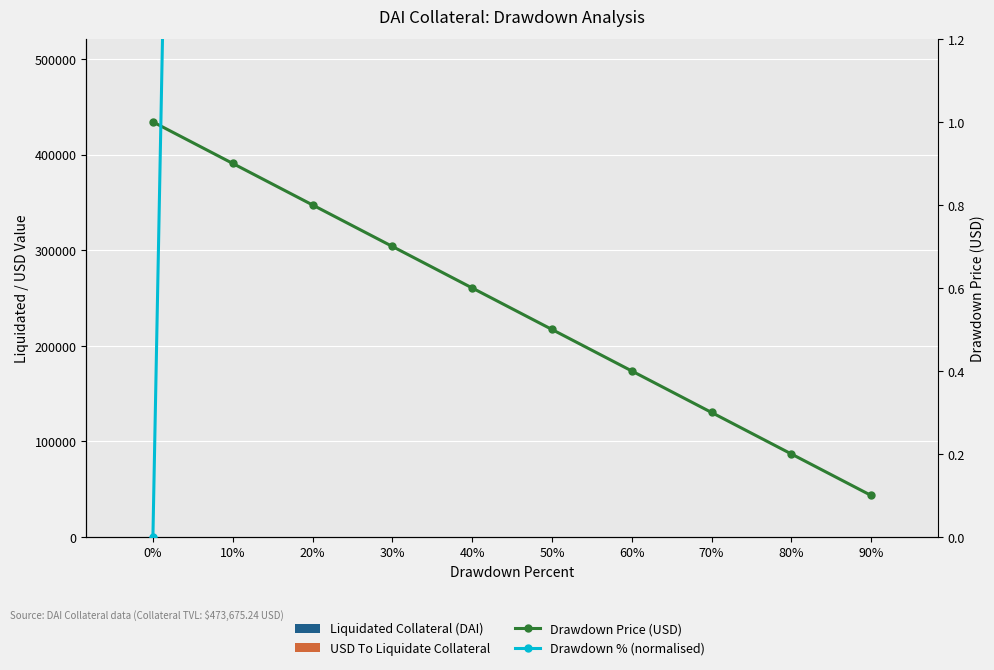

What is the difference between the Drawdown % (normalised) values at 80% and 90%?

10.0